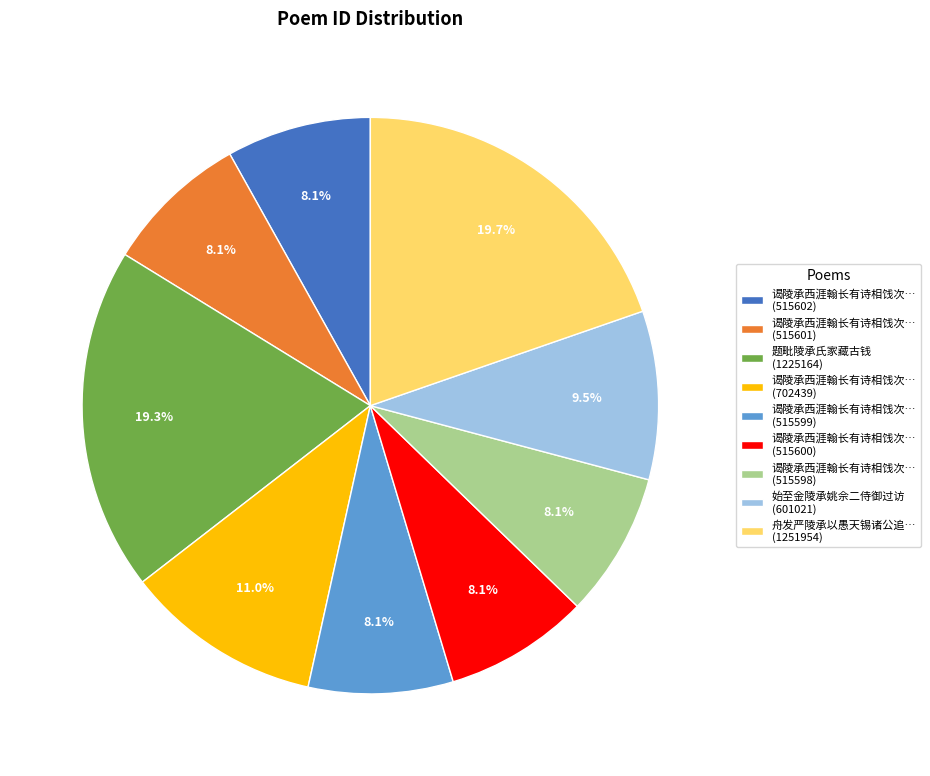

Is the sum of 谒陵承西涯翰长有诗相饯次… (515600) and 始至金陵承姚佘二侍御过访 (601021) greater than half?

No